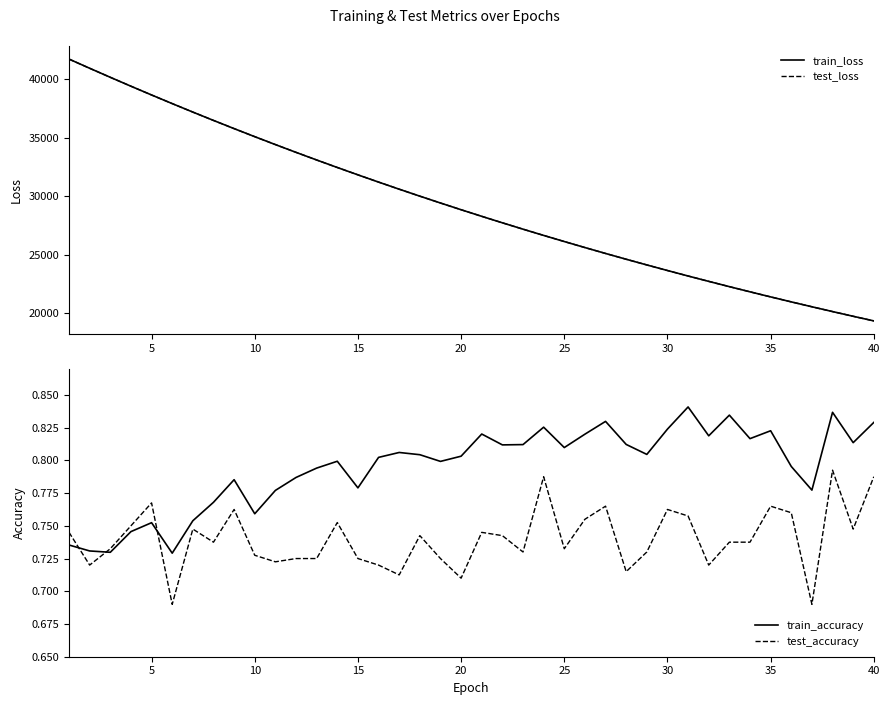

How many lines are shown in the chart?

4